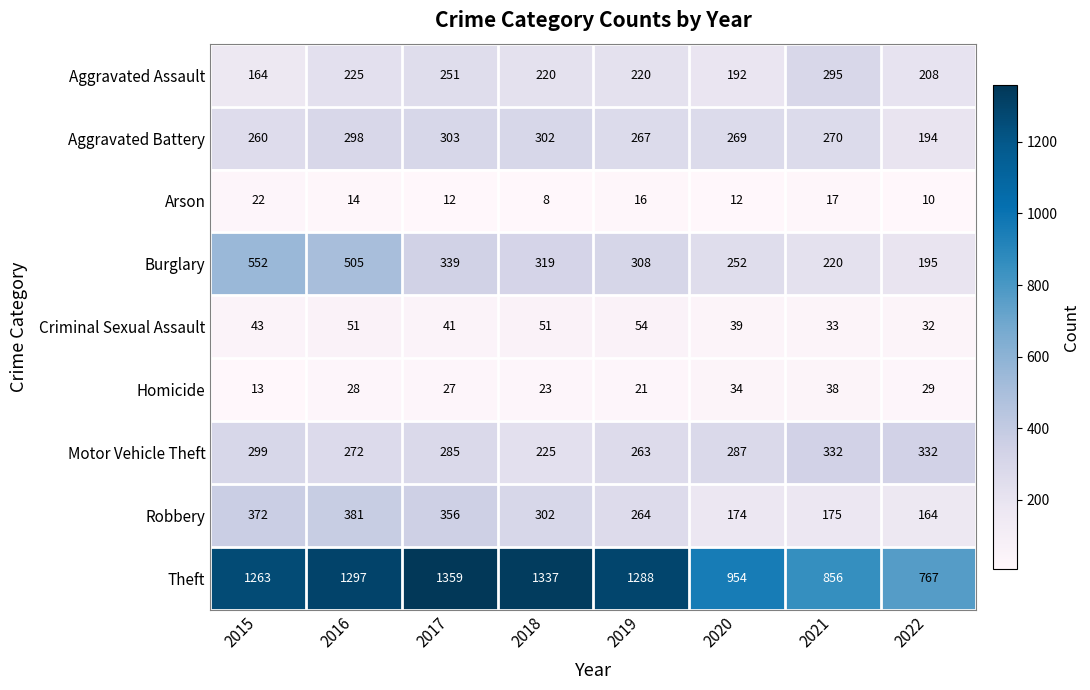

The Criminal Sexual Assault series shows 64 at 2015. True or false?

False